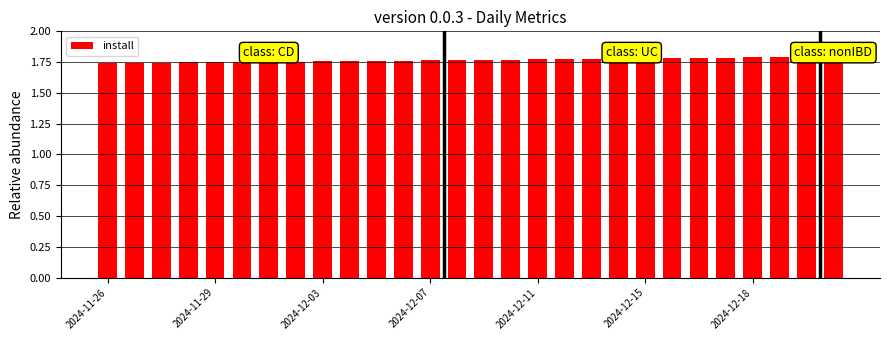

What is the sum of all values?

49.5